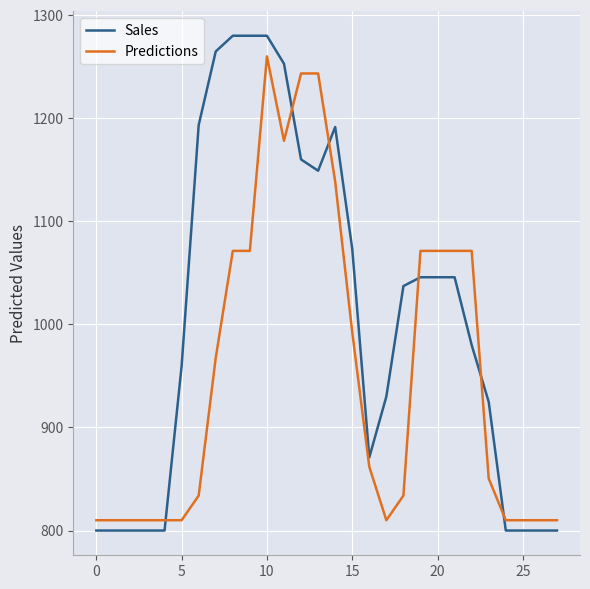

What are all the series names shown in the legend?

Sales, Predictions